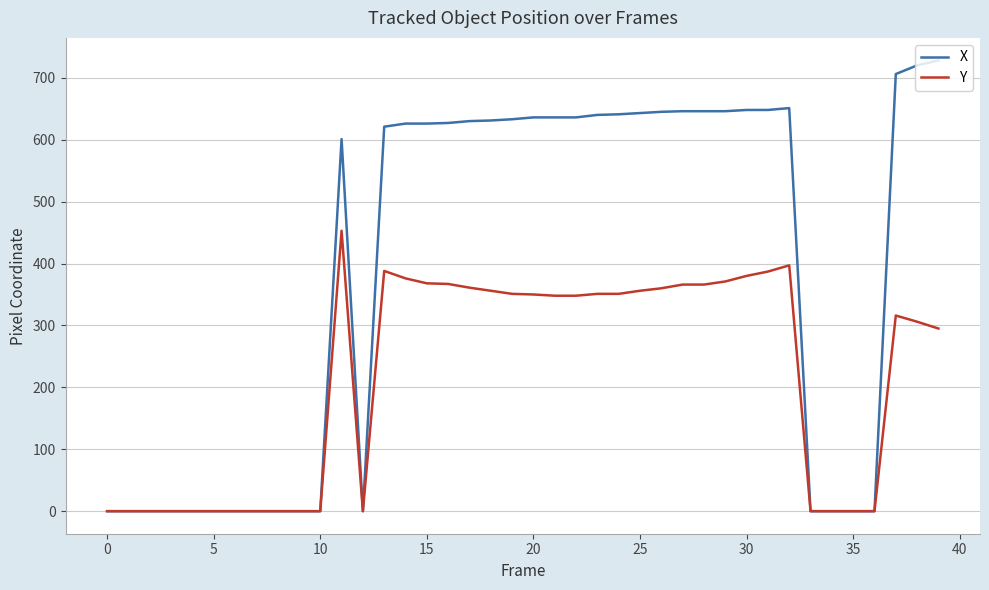

Which series has the largest total across all categories?

X